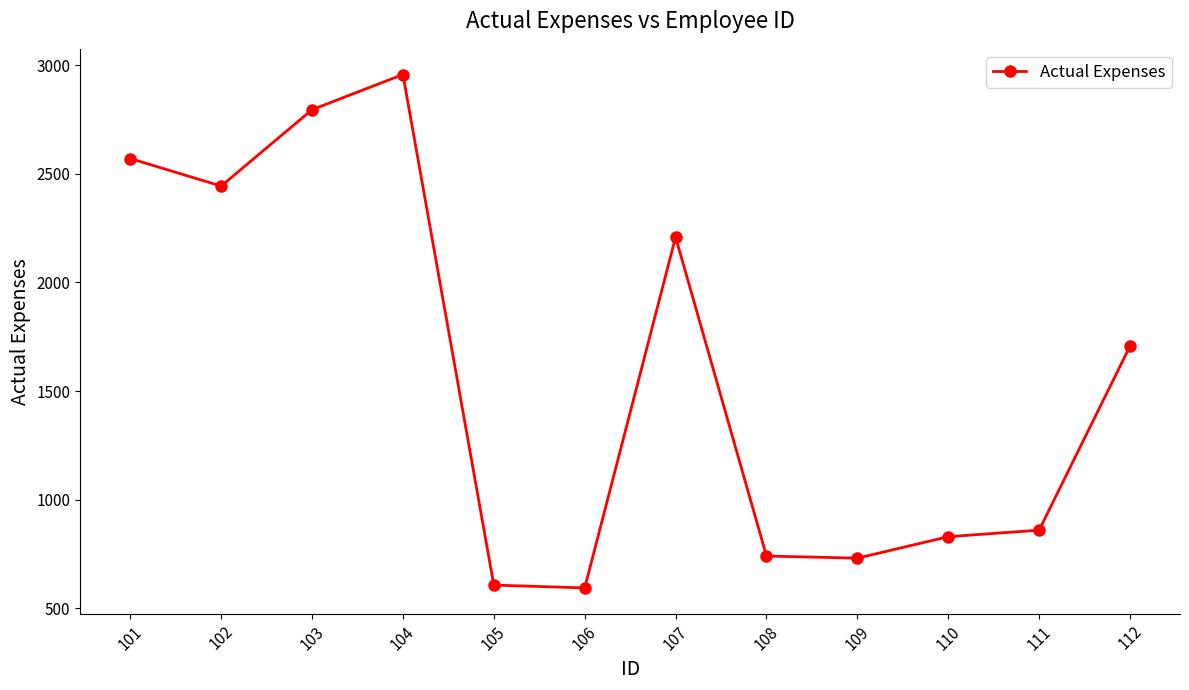

Where is the data nearest to the value 1775?

112